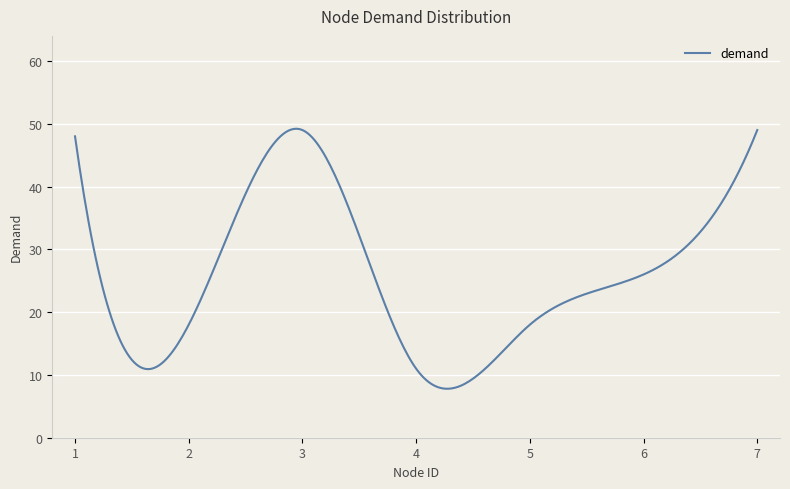

What is the difference between the maximum and minimum values?

41.4